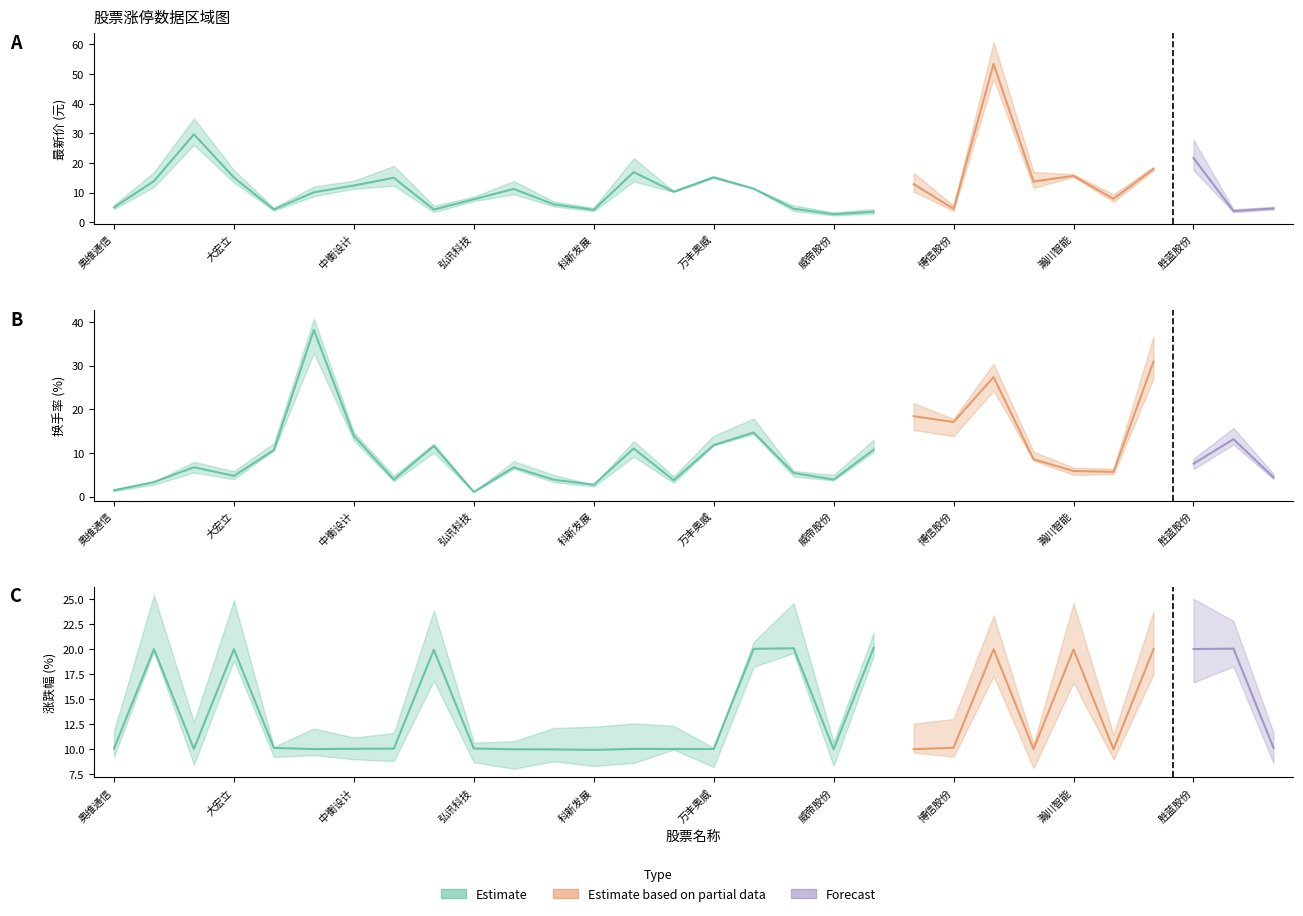

Reading left to right, what are all the values shown in this chart?

最新价: 奥维通信=5.0	德固特=13.9	锐明技术=29.7	大宏立=15.1	亚太实业=4.4	辉煌科技=10.1	中衡设计=12.4	东方环宇=15.0	达刚控股=4.3	弘讯科技=7.8	西藏旅游=11.3	华夏航空=6.1	科新发展=4.2	万安科技=16.9	川大智胜=10.3	万丰奥威=15.2	商络电子=11.4	超频三=4.6	威帝股份=2.8	吴通控股=3.6	沃尔核材=12.9	博信股份=4.6	致尚科技=53.4	四川九洲=13.8	瀚川智能=15.7	山河智能=8.0	蓝海华腾=18.0	胜蓝股份=21.7	世纪鼎利=3.8	海南高速=4.7
换手率: 奥维通信=1.4	德固特=3.3	锐明技术=6.7	大宏立=4.7	亚太实业=10.6	辉煌科技=38.2	中衡设计=13.9	东方环宇=3.9	达刚控股=11.6	弘讯科技=1.1	西藏旅游=6.7	华夏航空=3.9	科新发展=2.7	万安科技=11.0	川大智胜=3.7	万丰奥威=11.8	商络电子=14.7	超频三=5.4	威帝股份=3.9	吴通控股=10.7	沃尔核材=18.4	博信股份=17.1	致尚科技=27.4	四川九洲=8.5	瀚川智能=5.8	山河智能=5.6	蓝海华腾=30.9	胜蓝股份=7.5	世纪鼎利=13.1	海南高速=4.4
涨跌幅: 奥维通信=10.0	德固特=20.0	锐明技术=10.0	大宏立=20.0	亚太实业=10.1	辉煌科技=10.0	中衡设计=10.0	东方环宇=10.0	达刚控股=19.9	弘讯科技=10.0	西藏旅游=10.0	华夏航空=9.9	科新发展=9.9	万安科技=10.0	川大智胜=10.0	万丰奥威=10.0	商络电子=20.0	超频三=20.1	威帝股份=10.0	吴通控股=20.1	沃尔核材=10.0	博信股份=10.1	致尚科技=20.0	四川九洲=10.0	瀚川智能=20.0	山河智能=10.0	蓝海华腾=20.0	胜蓝股份=20.0	世纪鼎利=20.1	海南高速=10.1